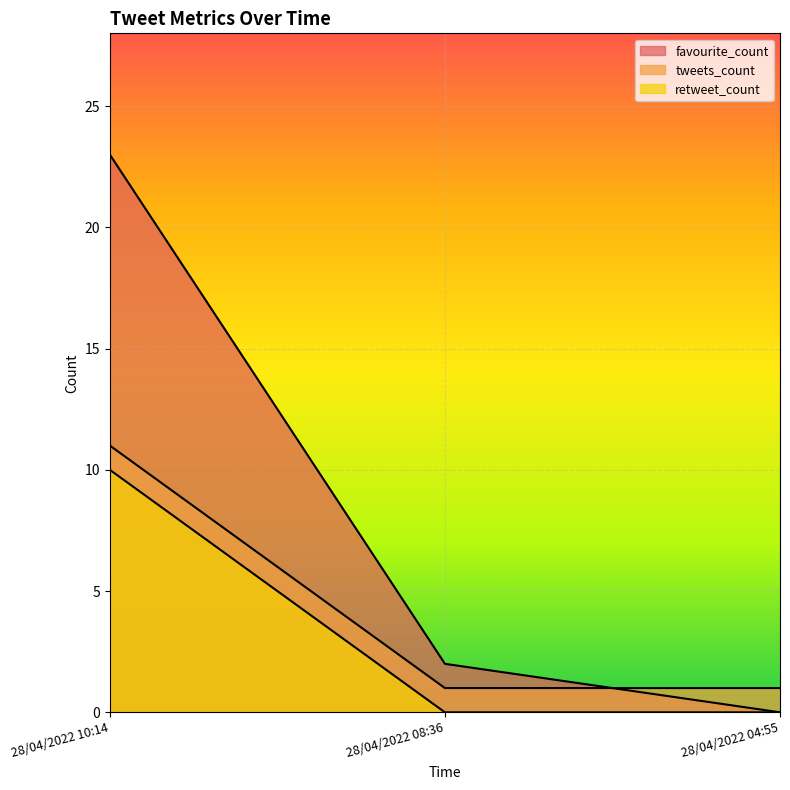

List the series in order of their peak value, highest first.

favourite_count, tweets_count, retweet_count